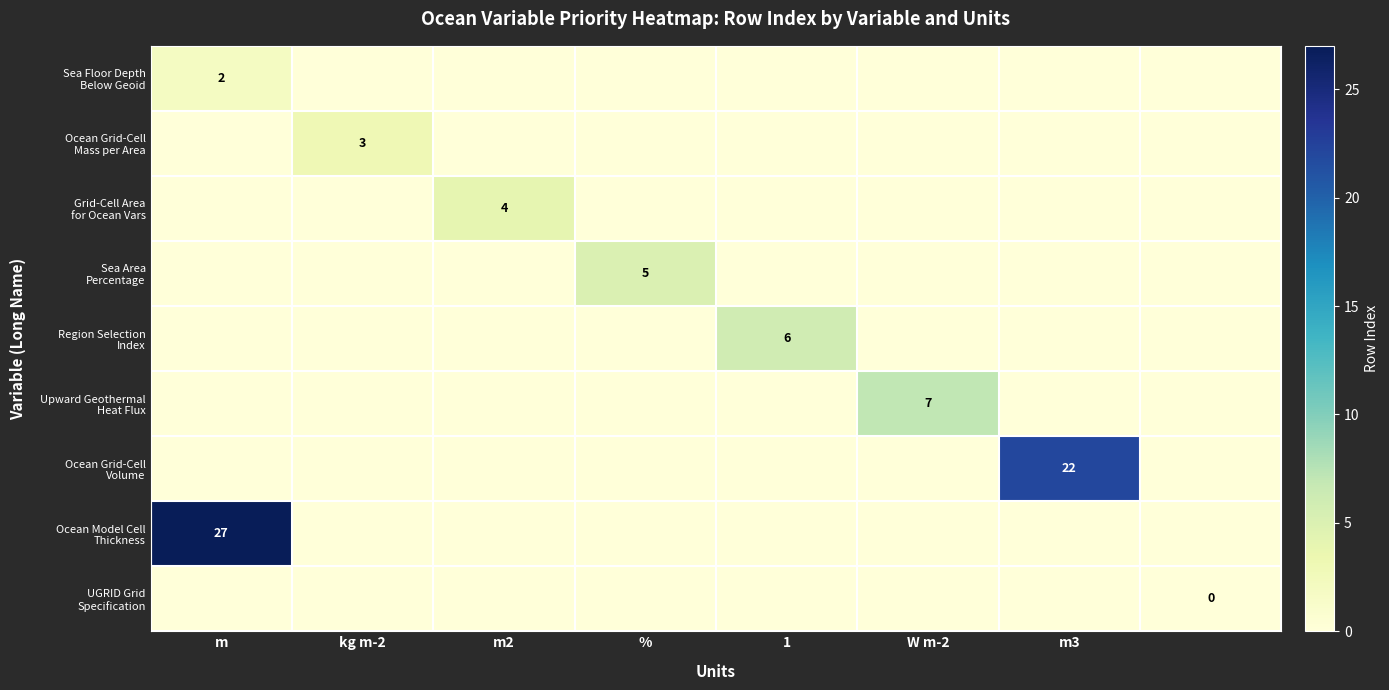

Between m and kg m-2, which series saw the biggest shift?

Ocean Model Cell Thickness